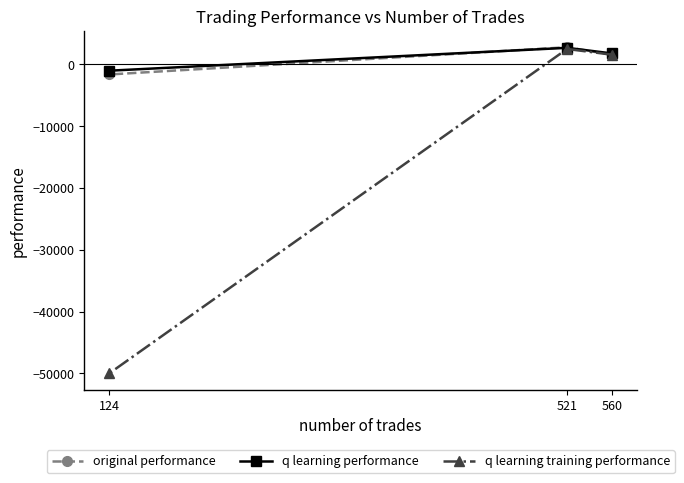

Is it true that q learning training performance equals 2503.9 at 521?

True